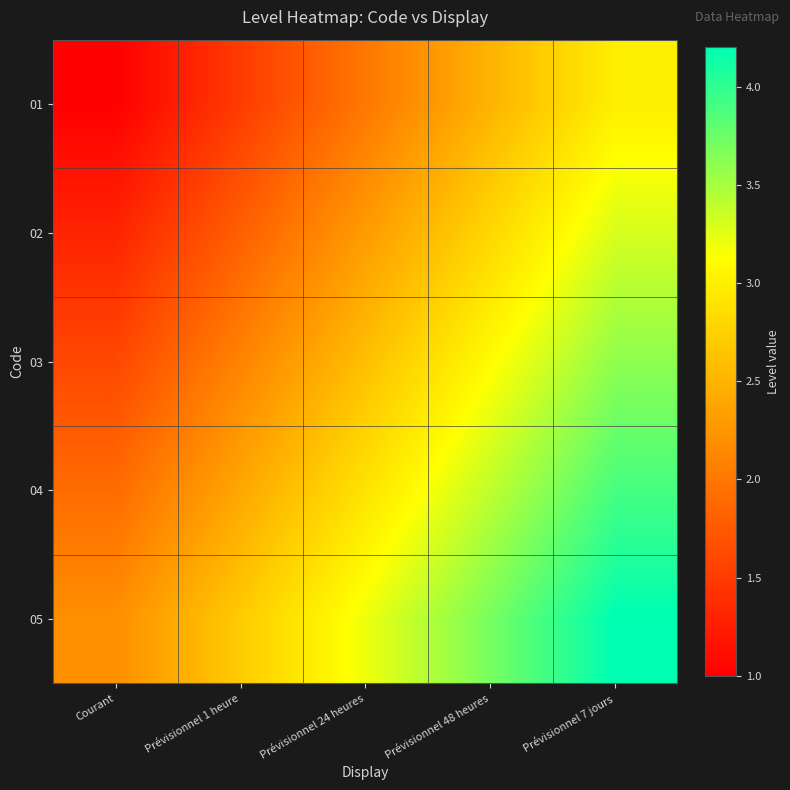

Reading left to right, transcribe all the data shown in this chart.

01: Courant=1.0	Prévisionnel 1 heure=1.5	Prévisionnel 24 heures=2.0	Prévisionnel 48 heures=2.5	Prévisionnel 7 jours=3.0
02: Courant=1.3	Prévisionnel 1 heure=1.8	Prévisionnel 24 heures=2.3	Prévisionnel 48 heures=2.8	Prévisionnel 7 jours=3.3
03: Courant=1.6	Prévisionnel 1 heure=2.1	Prévisionnel 24 heures=2.6	Prévisionnel 48 heures=3.1	Prévisionnel 7 jours=3.6
04: Courant=1.9	Prévisionnel 1 heure=2.4	Prévisionnel 24 heures=2.9	Prévisionnel 48 heures=3.4	Prévisionnel 7 jours=3.9
05: Courant=2.2	Prévisionnel 1 heure=2.7	Prévisionnel 24 heures=3.2	Prévisionnel 48 heures=3.7	Prévisionnel 7 jours=4.2